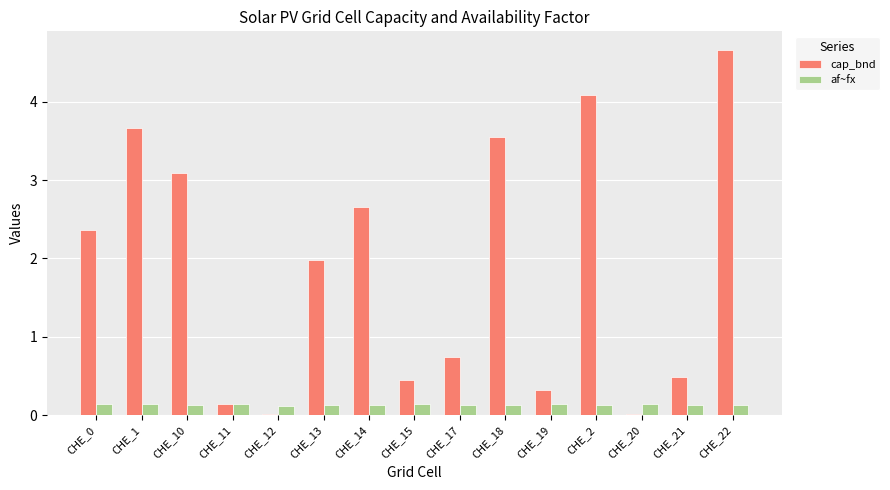

How many data points does each series have?

15